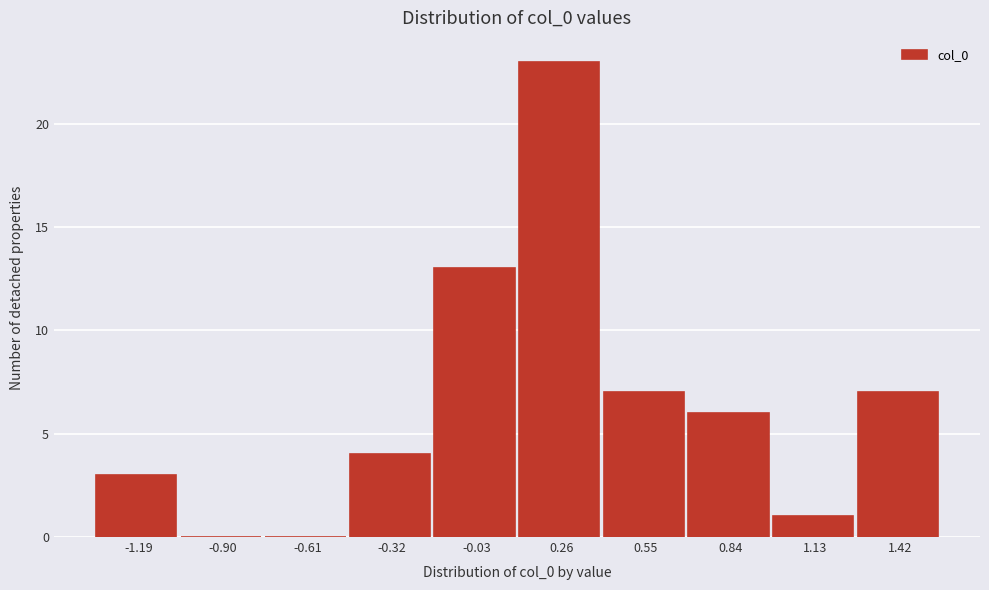

Over which range of the x-axis is the bar tallest?

0.10 to 0.40